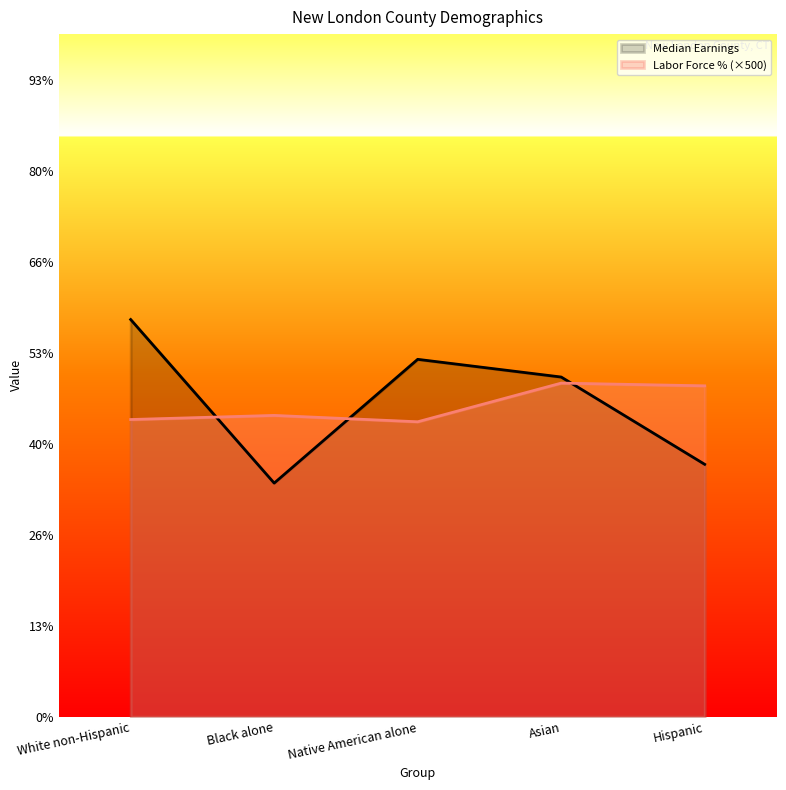

What is the minimum value shown in the chart?

25661